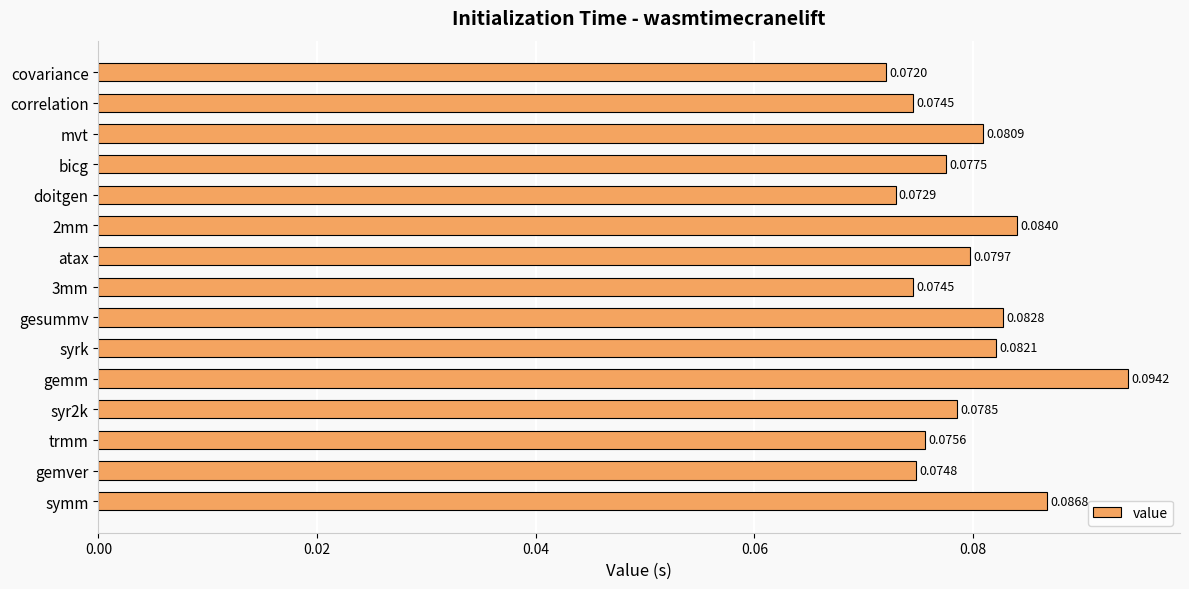

Which label corresponds to the smallest value in the chart?

covariance